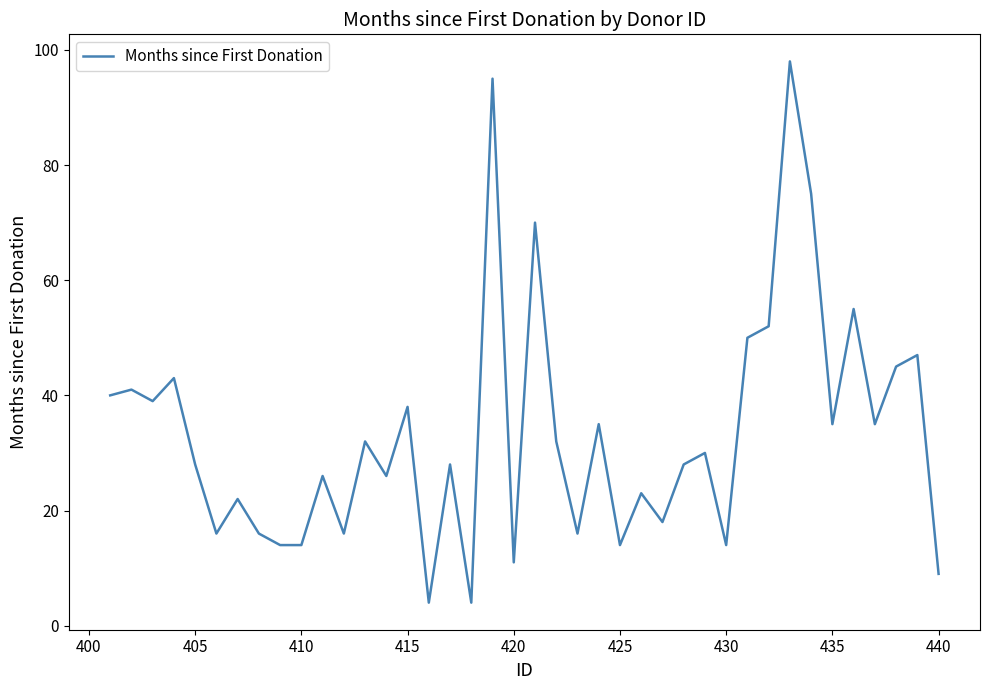

What is the maximum value shown in the chart?

98